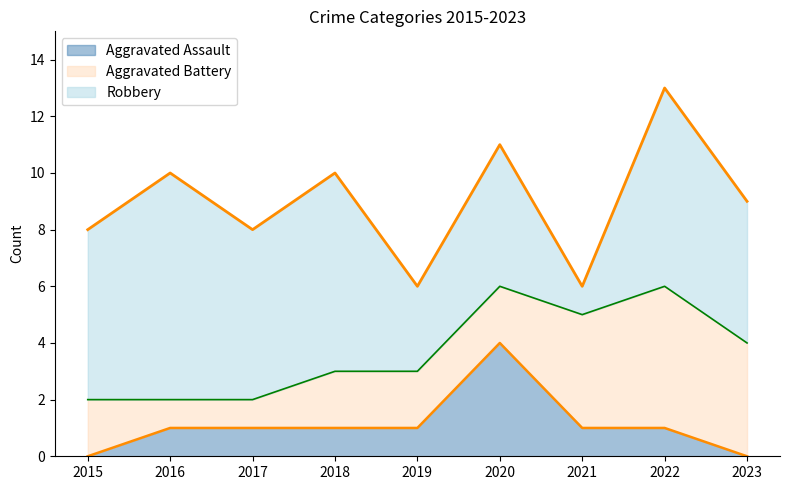

Does the chart display data point markers on the line(s)?

No